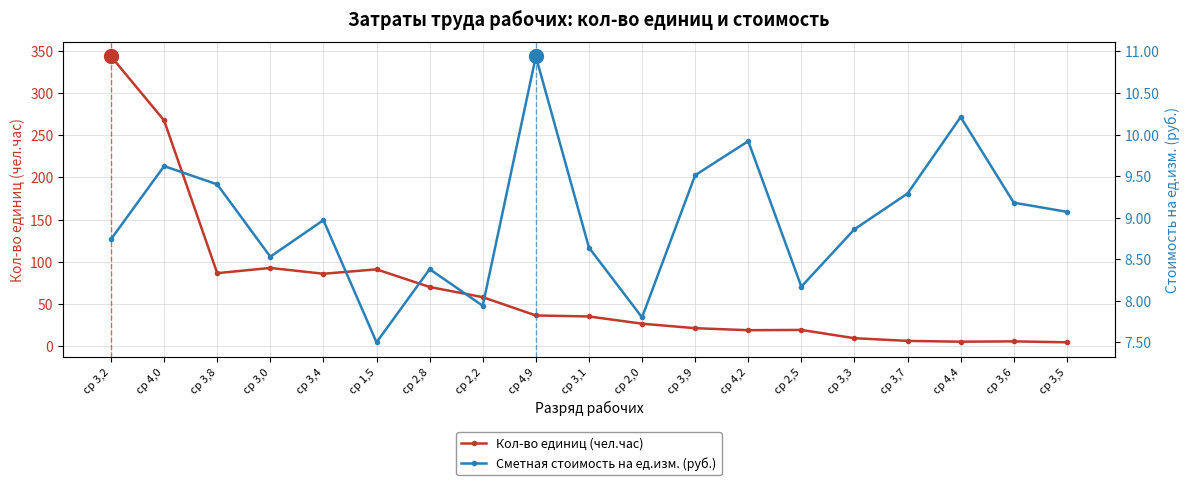

At which category does the chart reach its minimum across all series?

ср 3,5